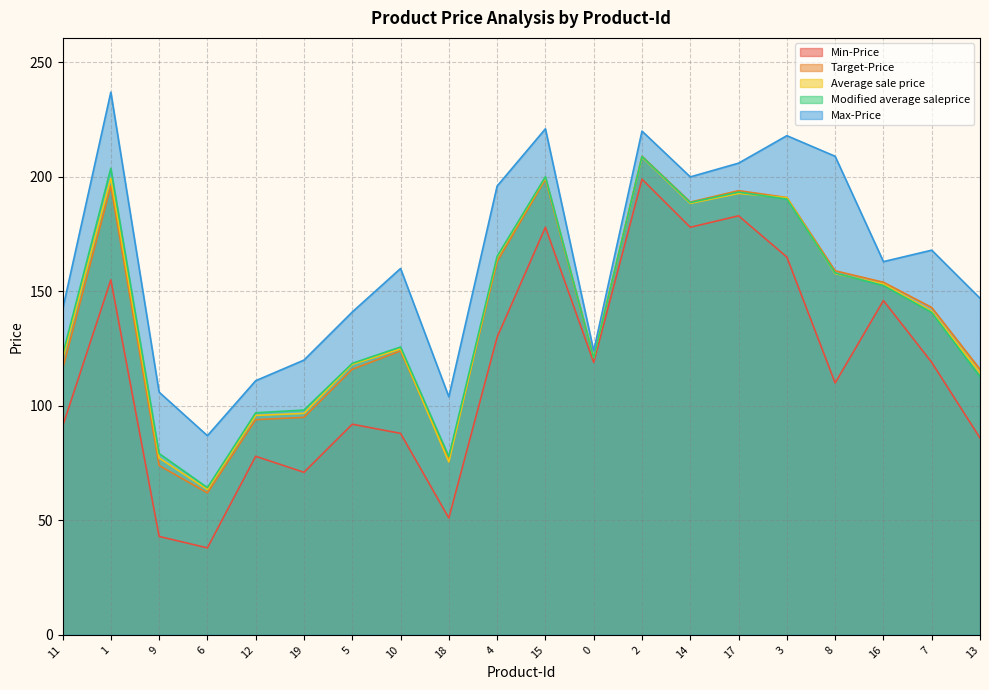

The Modified average saleprice series shows 208.9 at 2. True or false?

True